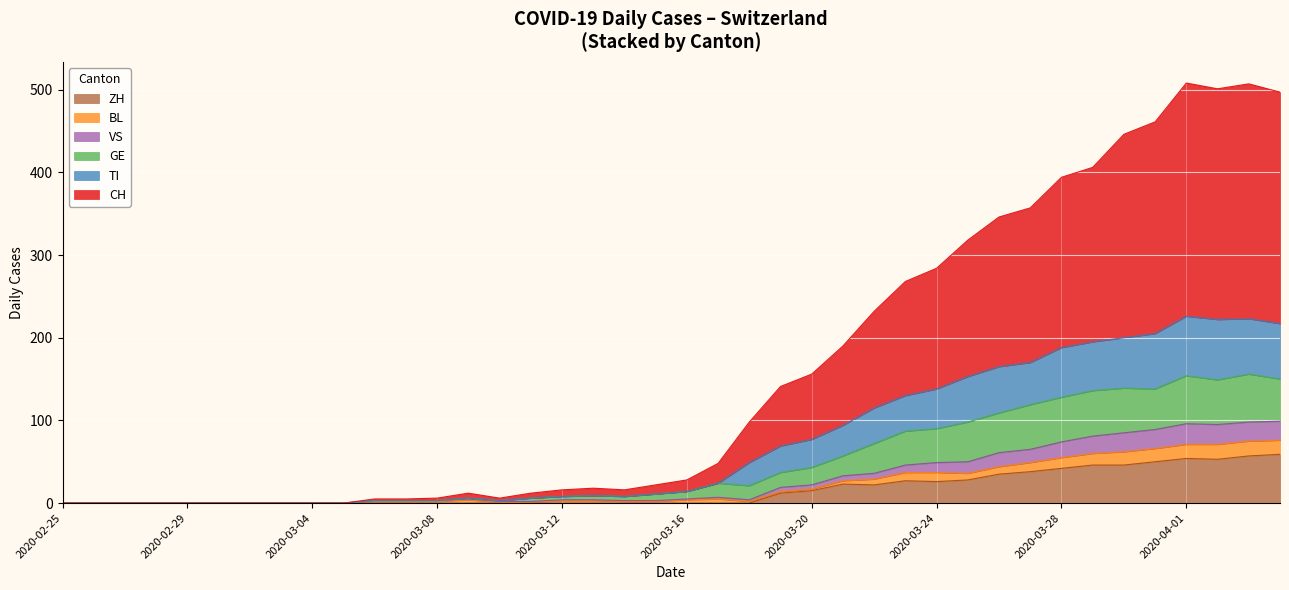

Which has a higher value, 2020-04-05 or 2020-02-25?

2020-04-05